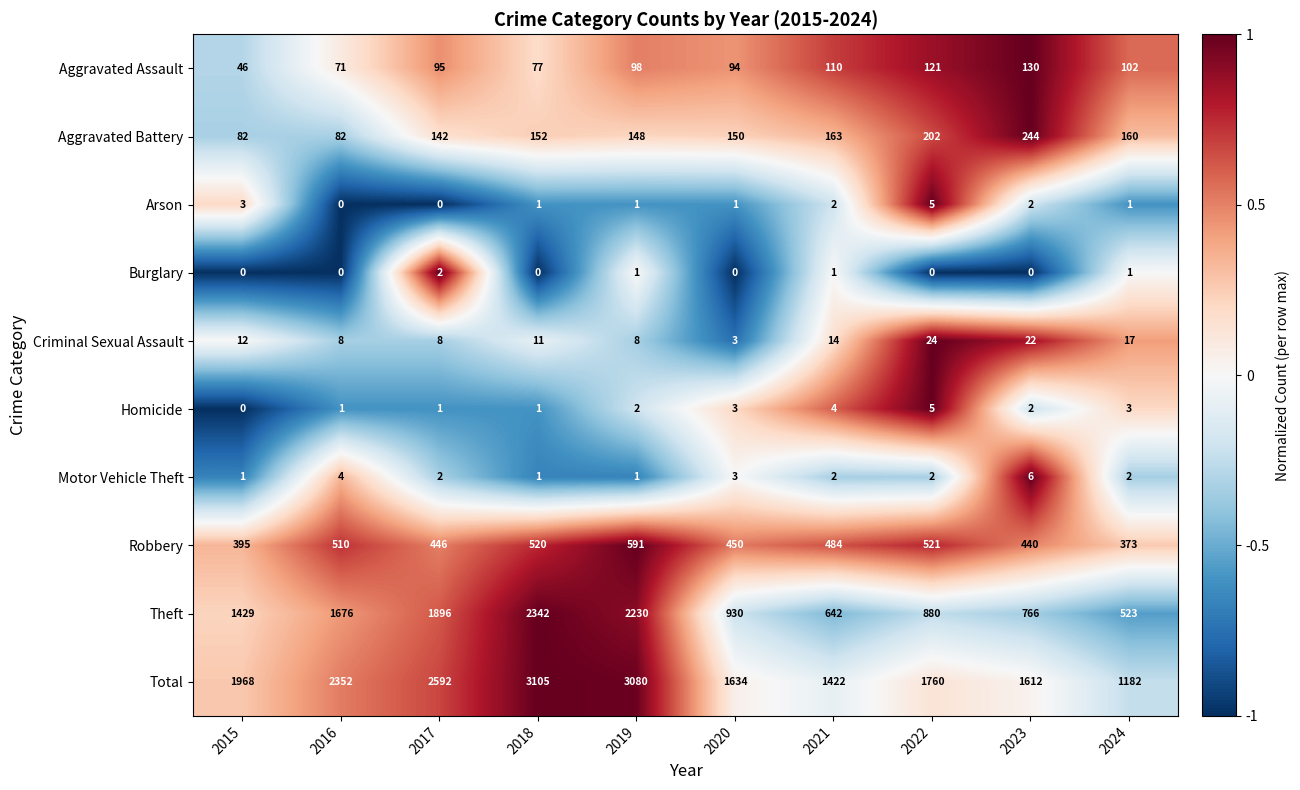

How many categories are shown in the chart?

10